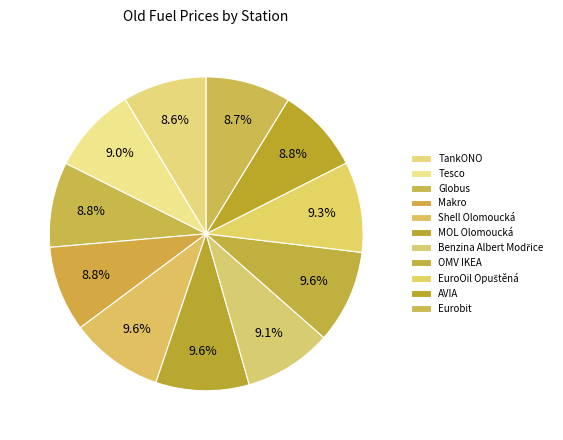

Count the number of slices in the pie.

11